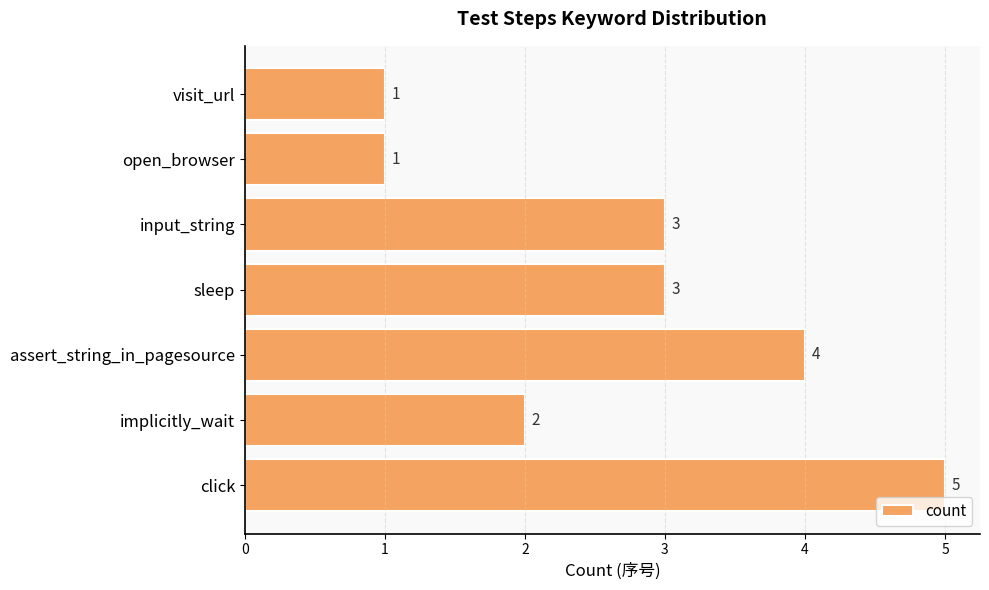

What value does the data have at input_string?

3